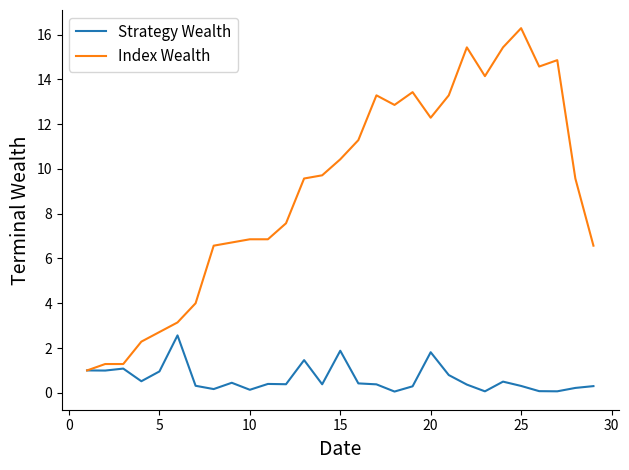

Which series has the largest range (max minus min)?

Index Wealth